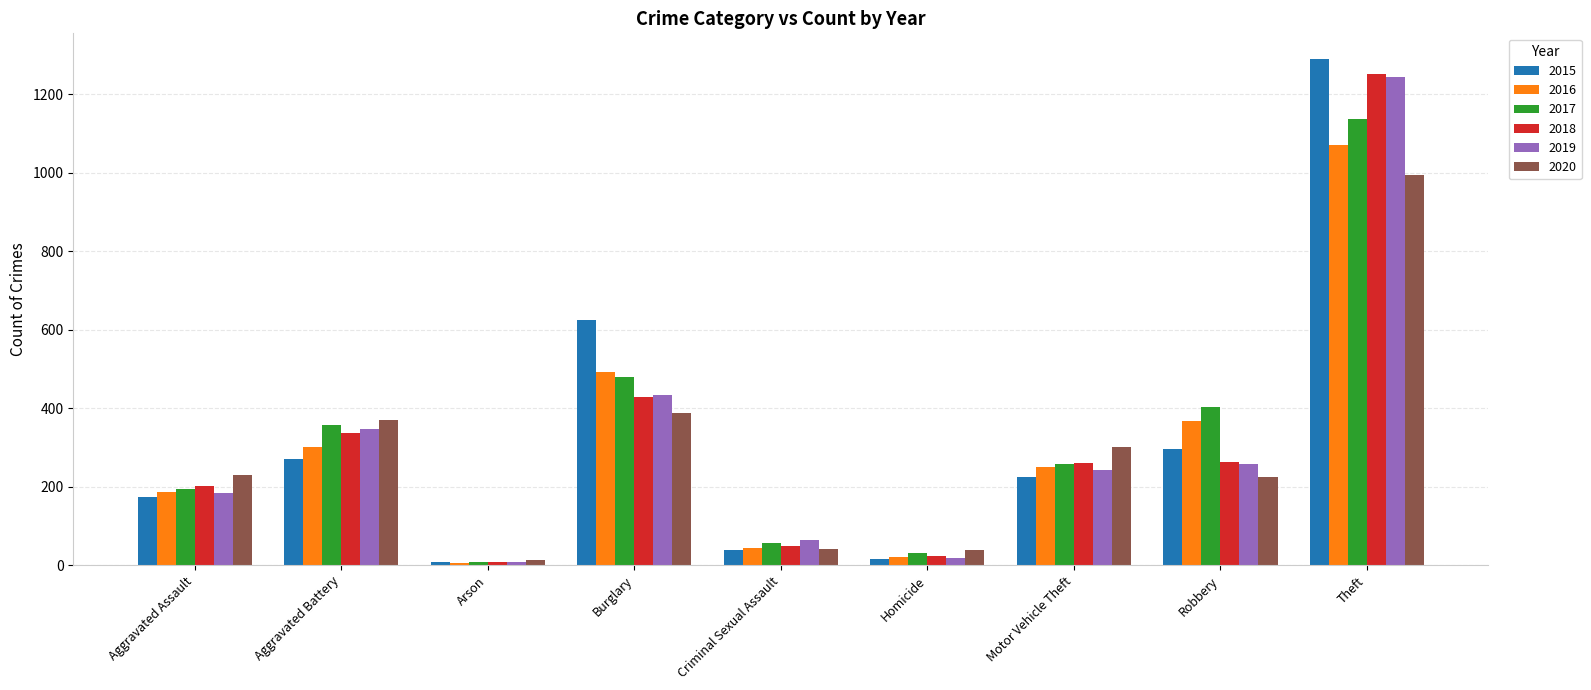

Is the value of 2017 at Criminal Sexual Assault greater than the value of 2015 at Burglary?

No